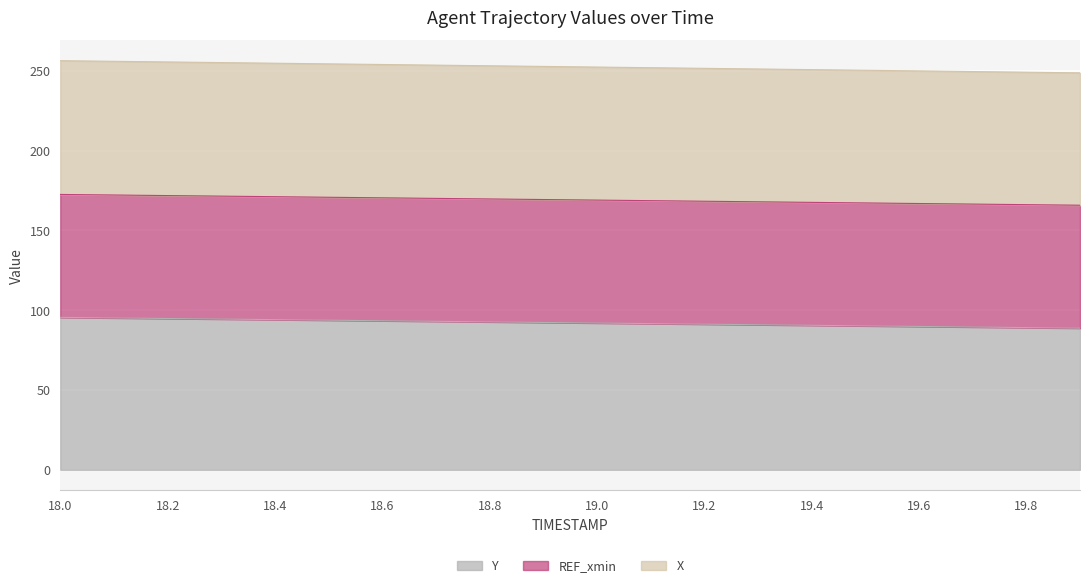

What is the spread (max minus min) of values at 19.4?

160.2